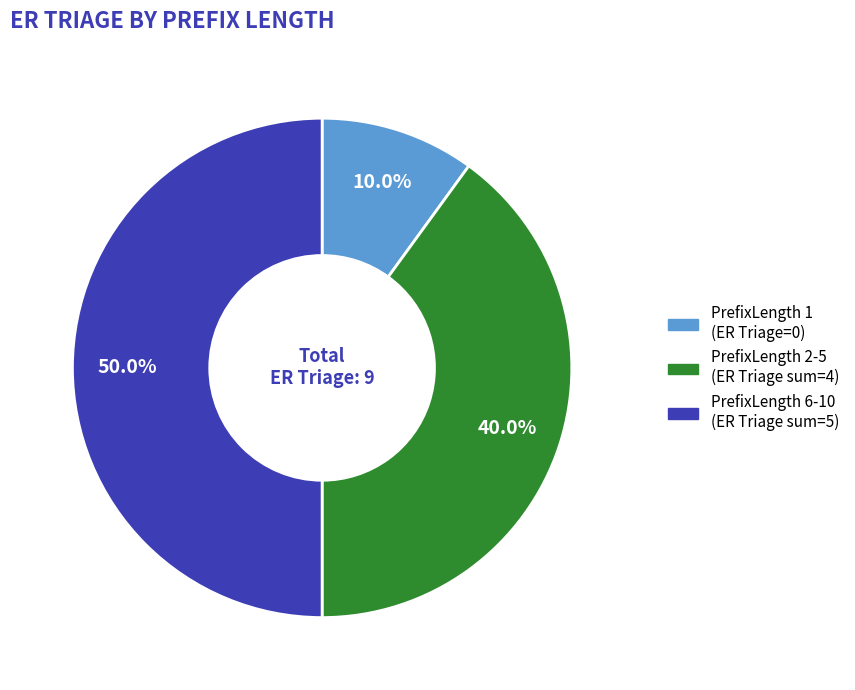

How many segments does this pie chart have?

3